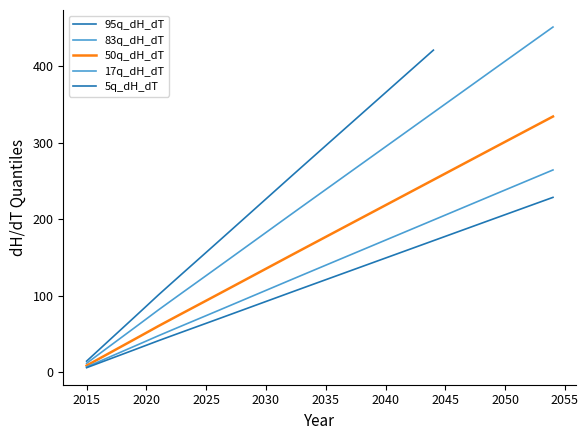

The 5q_dH_dT series shows 120.9 at 2035. True or false?

True